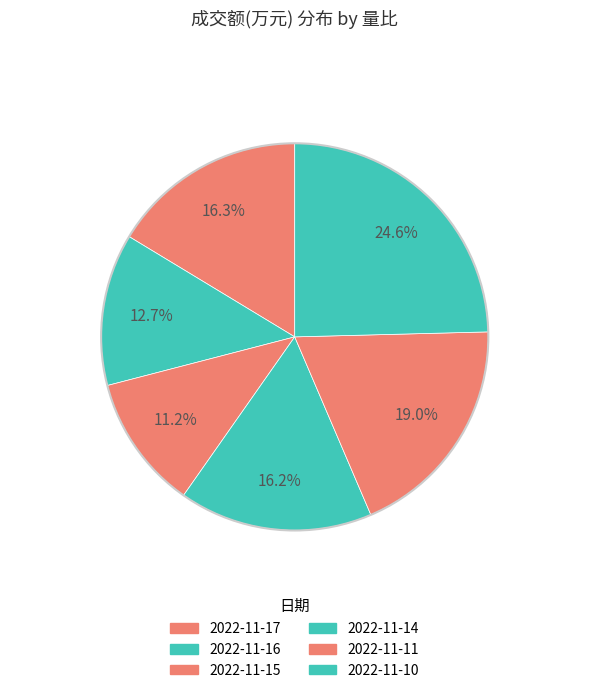

Is there any slice that represents more than half of the pie?

No